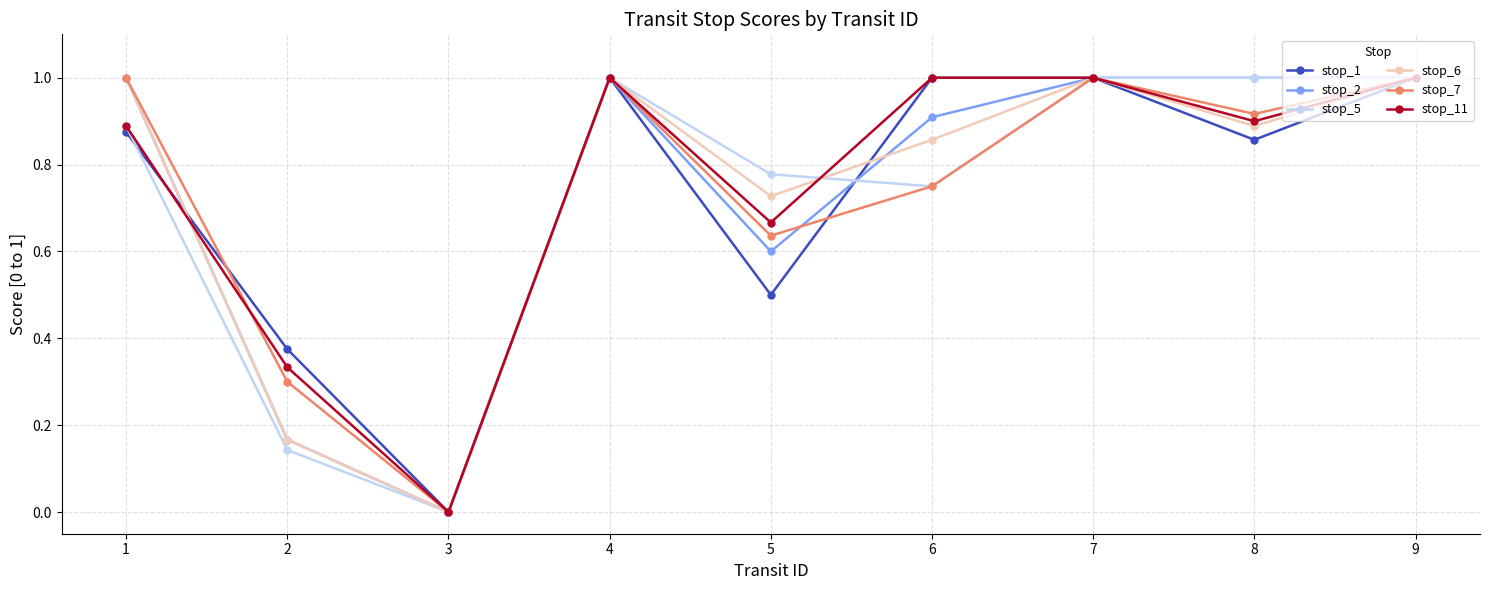

What is the sum of all stop_11 values?

6.8